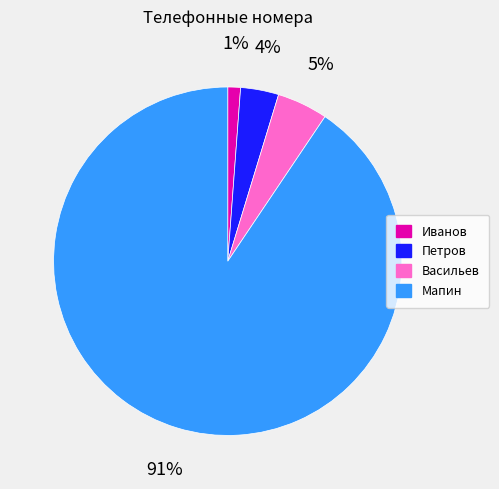

The Иванов slice represents 1% of the pie. True or false?

True